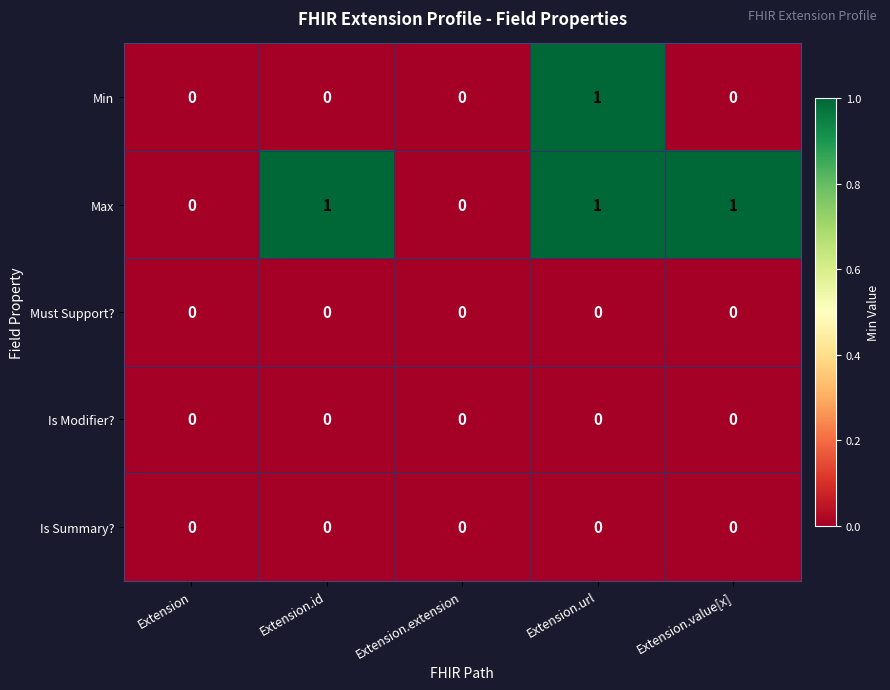

Which series has the largest total across all categories?

Max